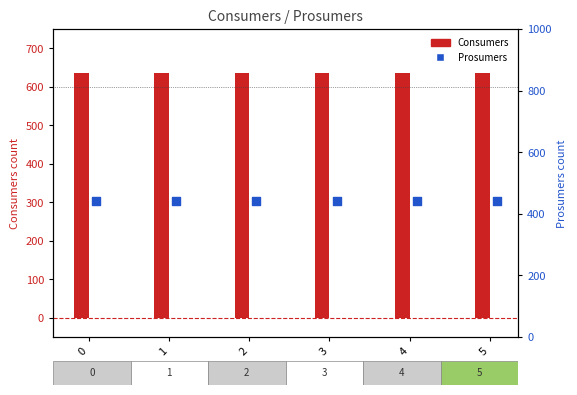

Which series has the largest total across all categories?

Consumers